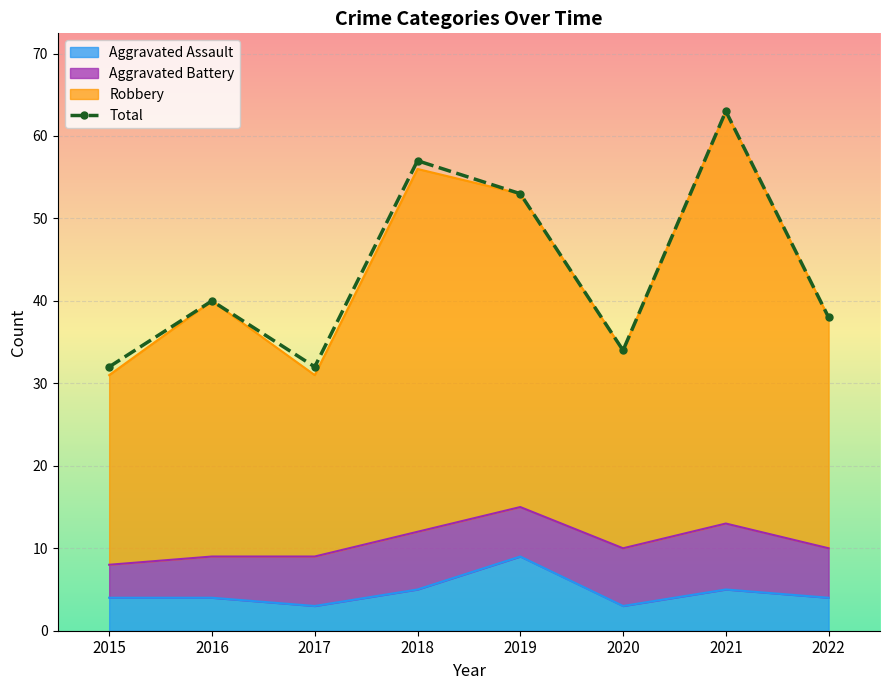

Count the number of categories in the chart.

8